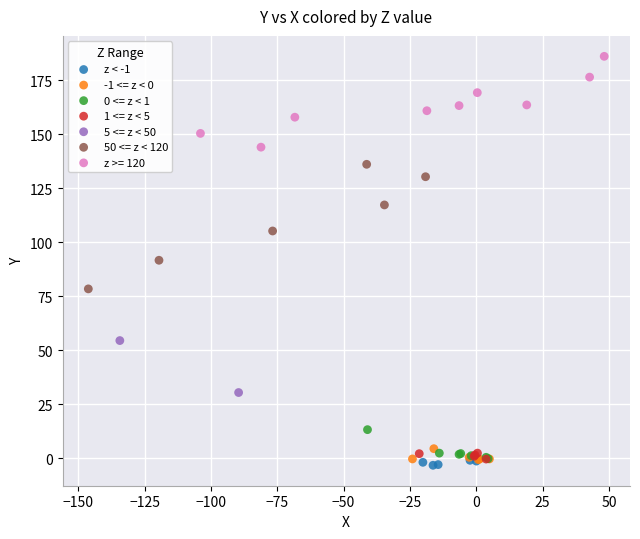

What are all the series names shown in the legend?

z < -1, -1 <= z < 0, 0 <= z < 1, 1 <= z < 5, 5 <= z < 50, 50 <= z < 120, z >= 120